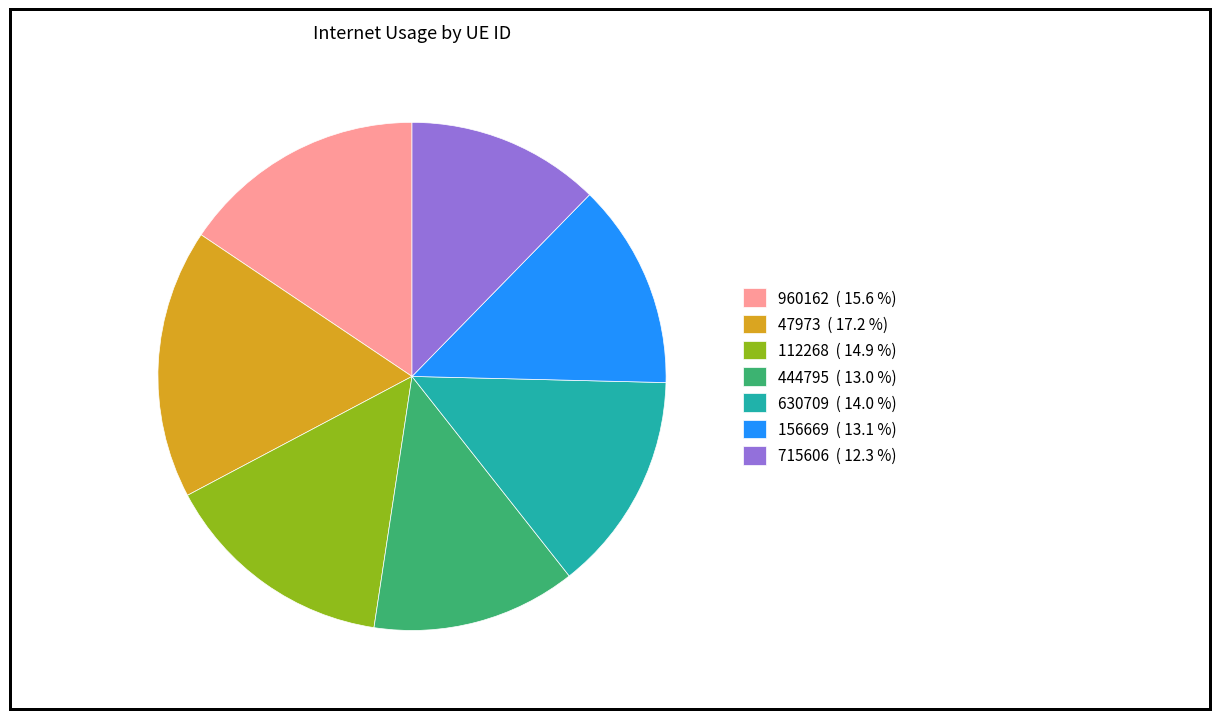

Which has a higher value, 630709 ( 14.0 %) or 444795 ( 13.0 %)?

630709 ( 14.0 %)